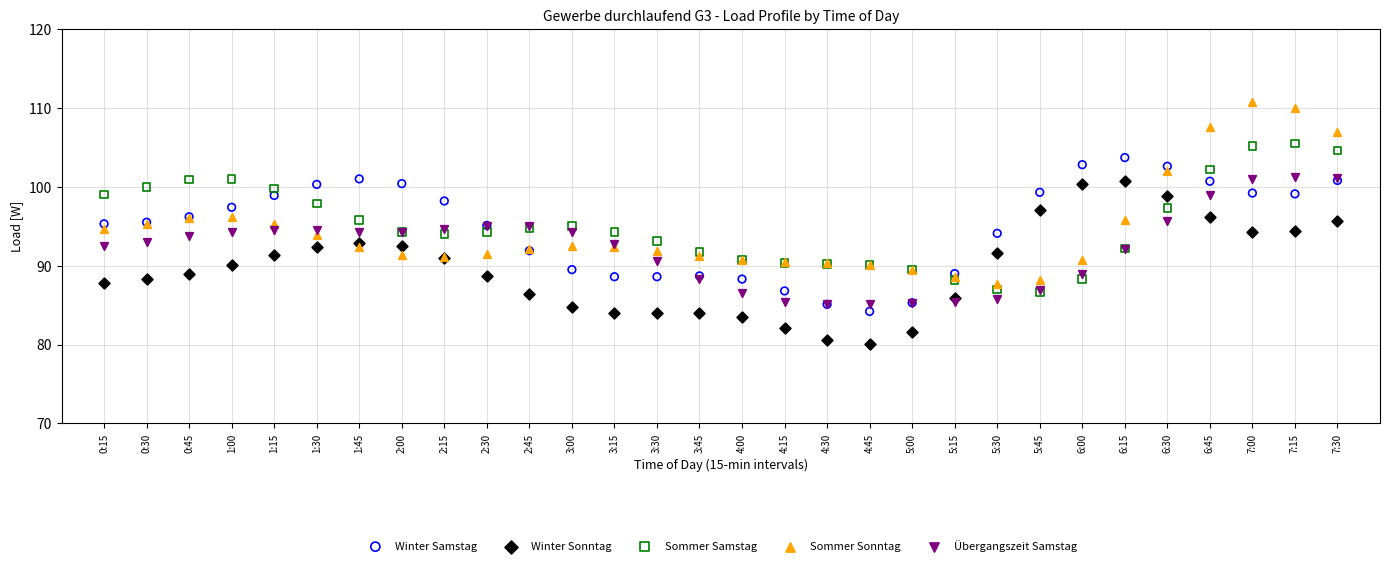

Which series has the widest spread of Y values?

Sommer Sonntag